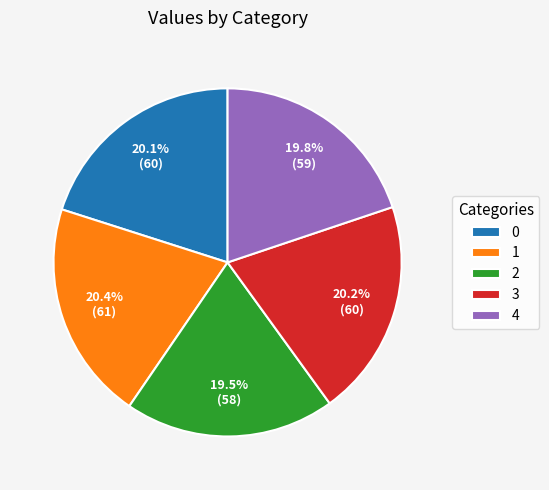

To the nearest percent, what is the difference between the 4 and 1 slice percentages?

1%